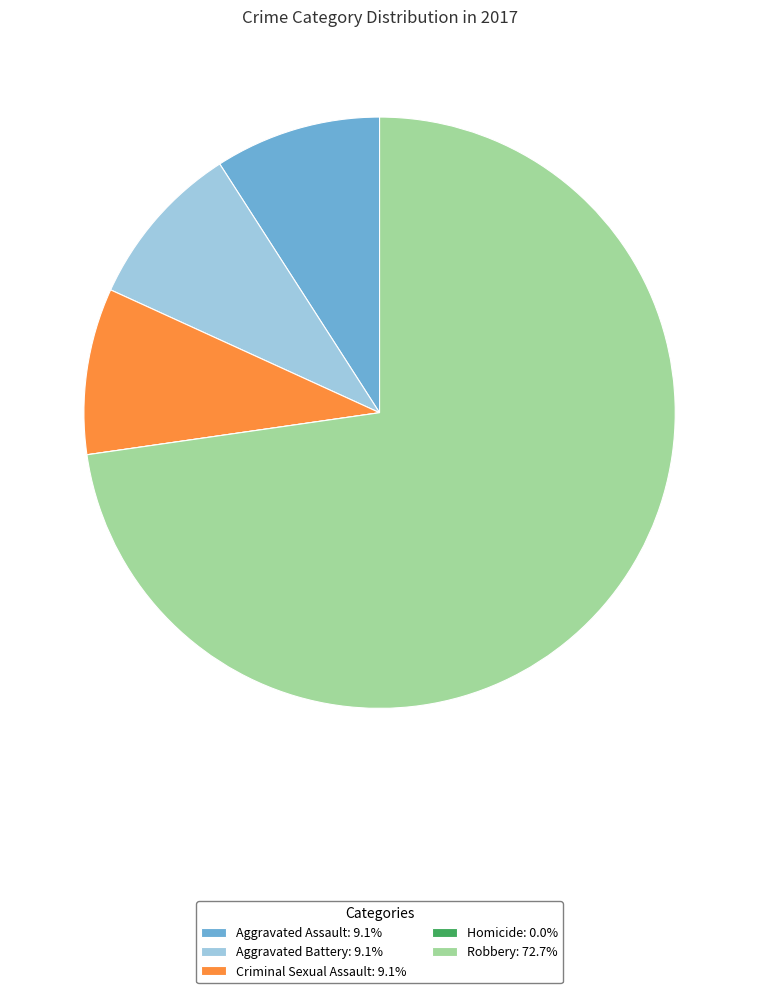

Does Aggravated Battery: 9.1% account for over 50% of the chart?

No